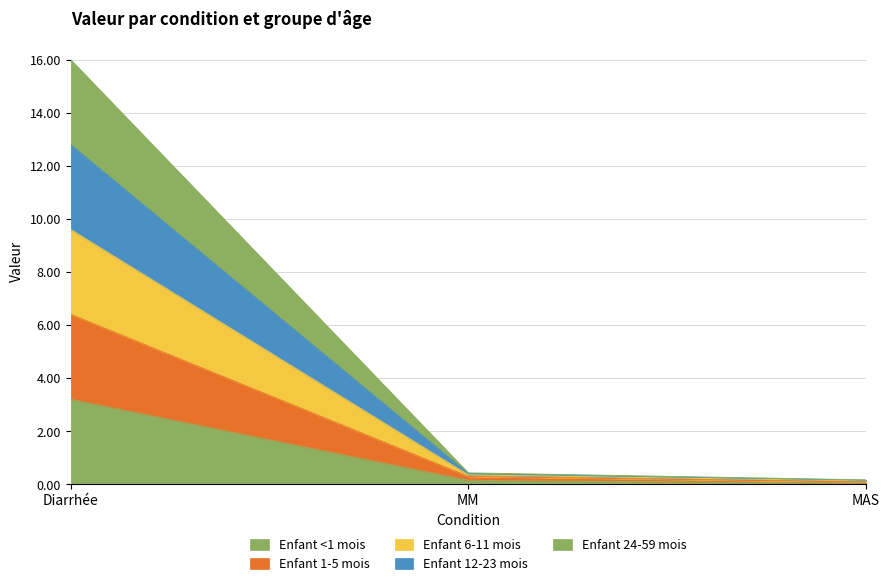

Rank the series by their maximum value, from lowest to highest.

Enfant <1 mois, Enfant 1-5 mois, Enfant 24-59 mois, Enfant 12-23 mois, Enfant 6-11 mois